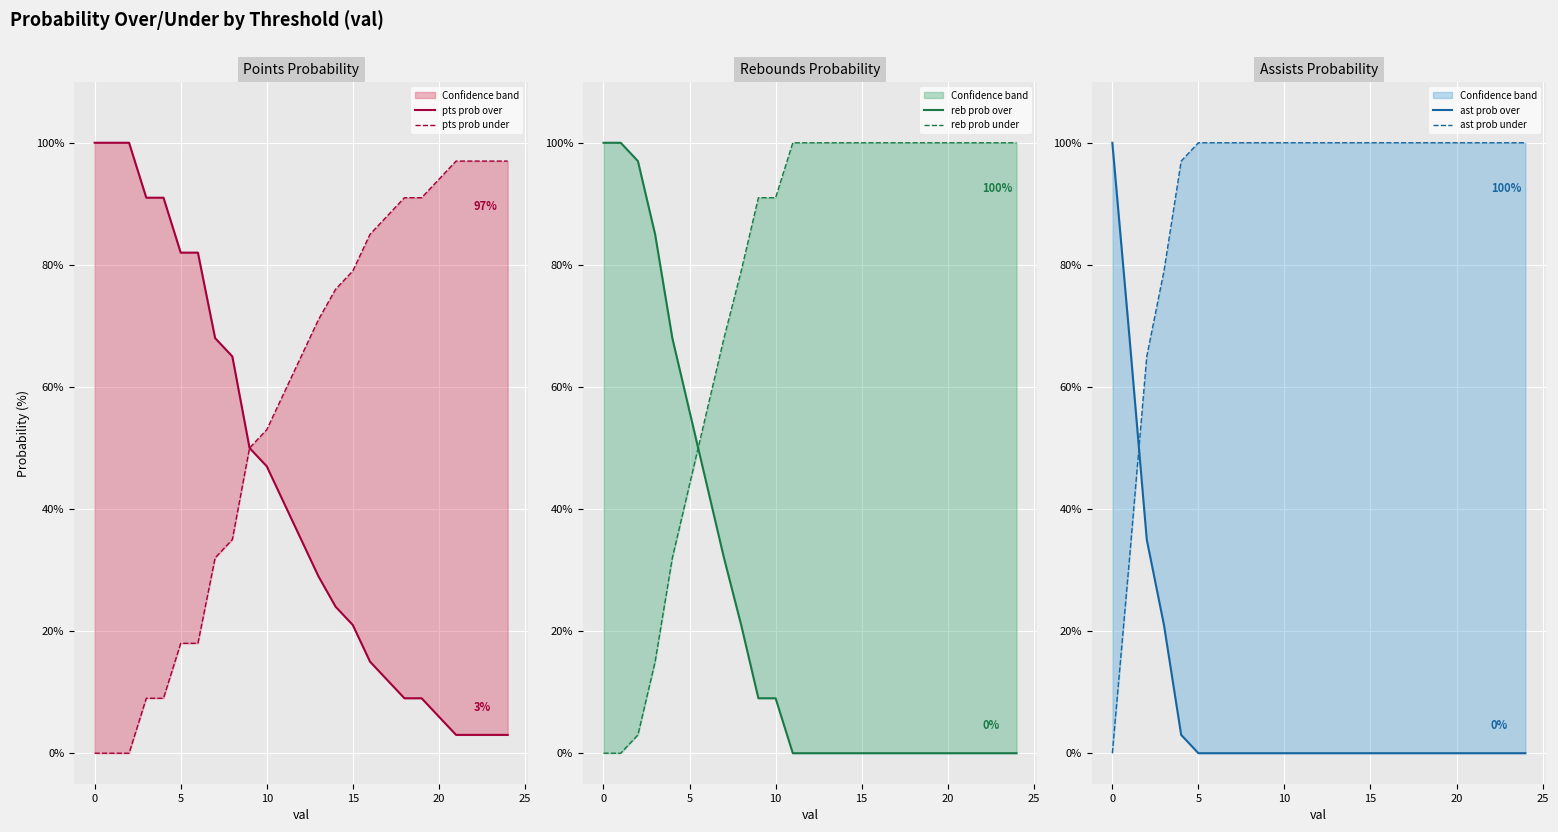

Is the value of ast prob over at 12 greater than the value of reb prob over at 16?

No